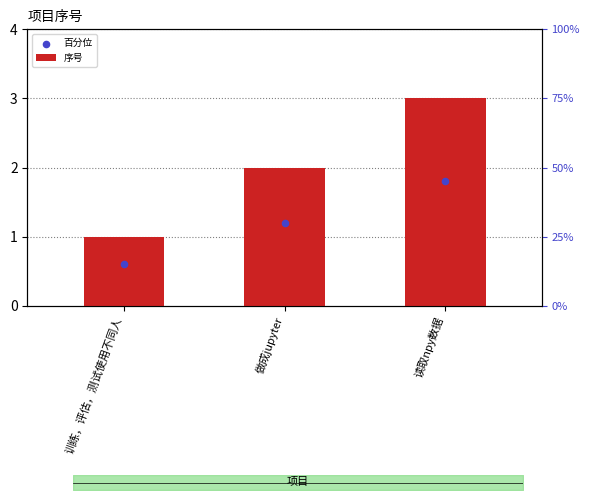

Which series has the largest total across all categories?

序号